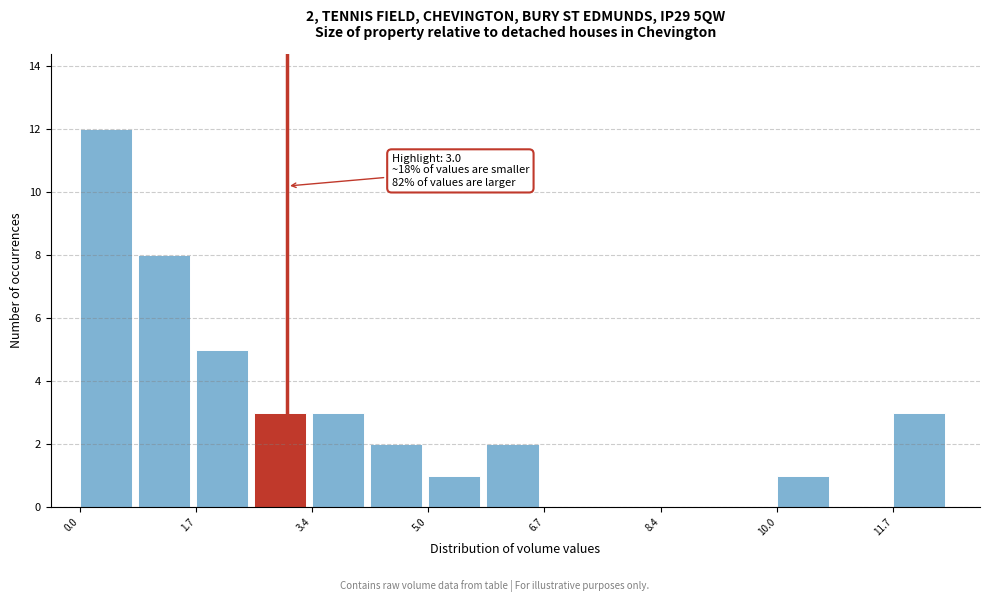

Over which range of the x-axis is the bar tallest?

0.0 to 0.8